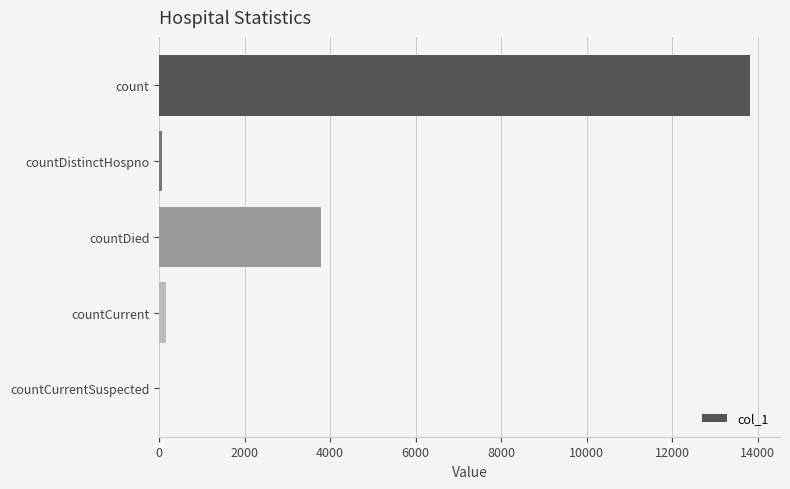

What value does the data have at count?

13827